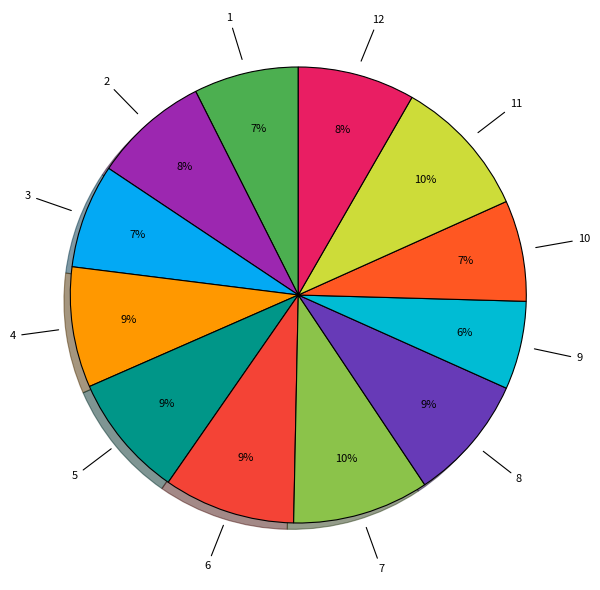

How many slices are in this pie chart?

12